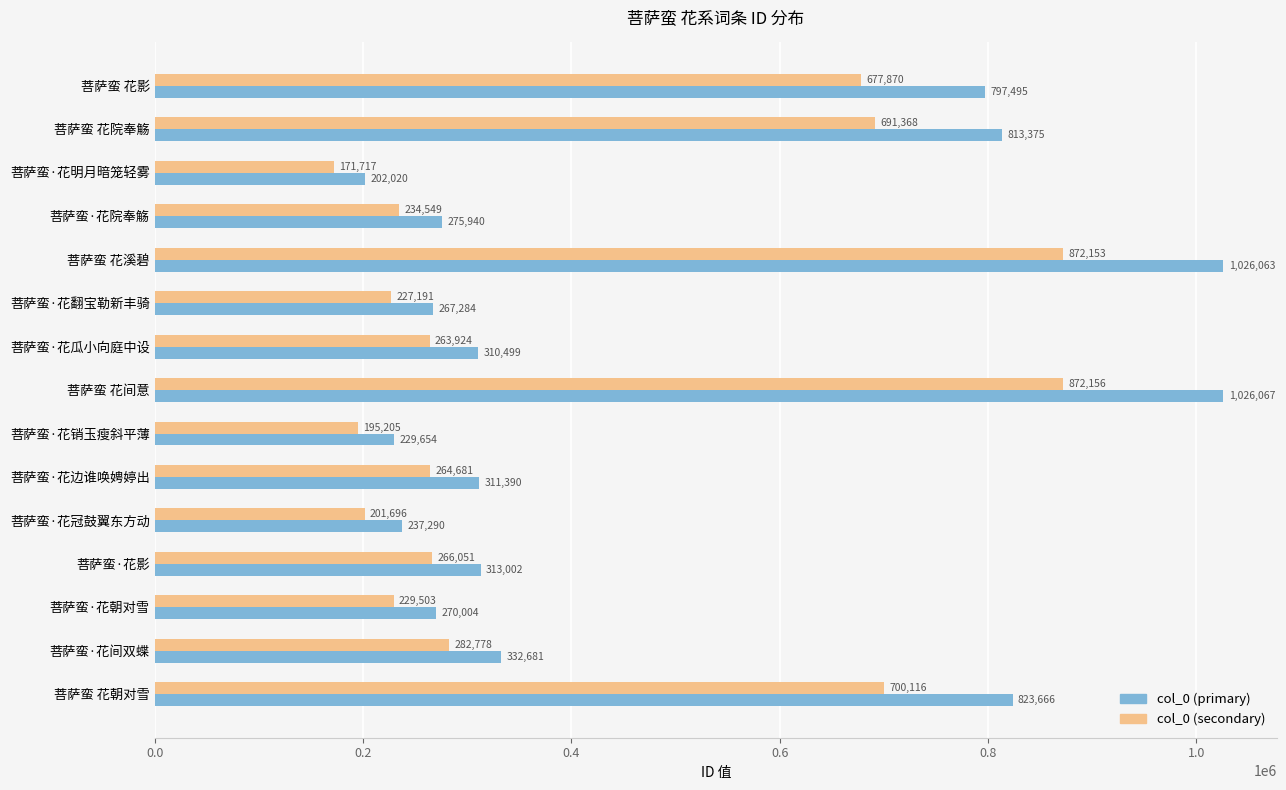

Rank the series by their maximum value, from lowest to highest.

col_0 (secondary), col_0 (primary)